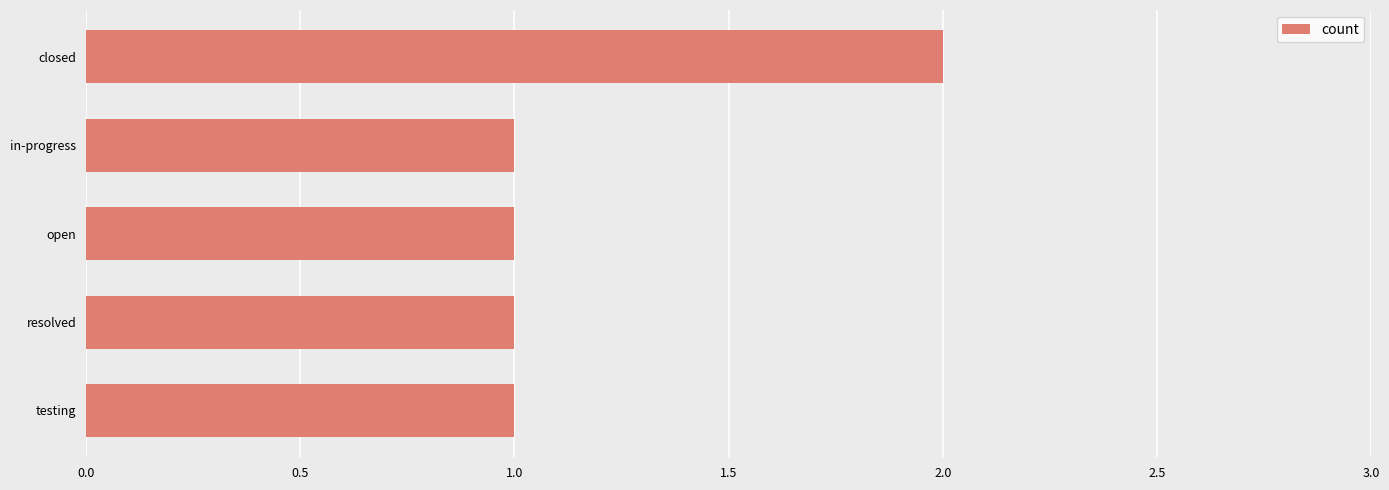

Approximately how many times larger is the value at in-progress compared to resolved?

1.0